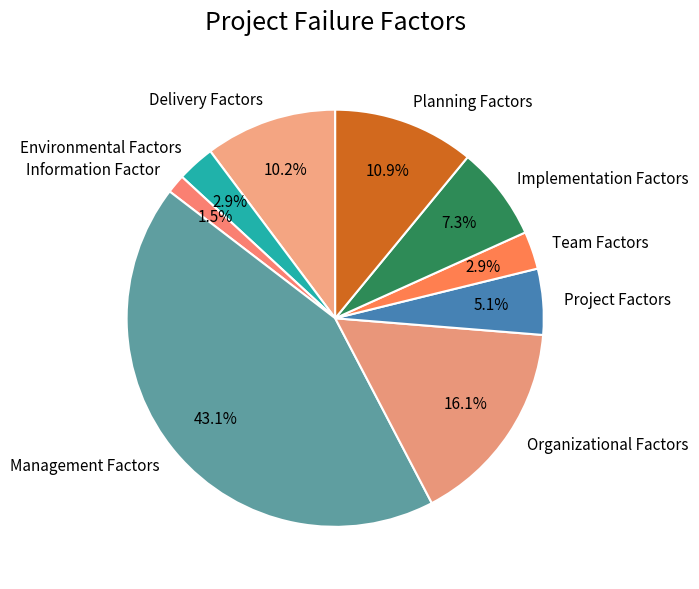

What percentage do Management Factors and Team Factors together represent?

46.0%